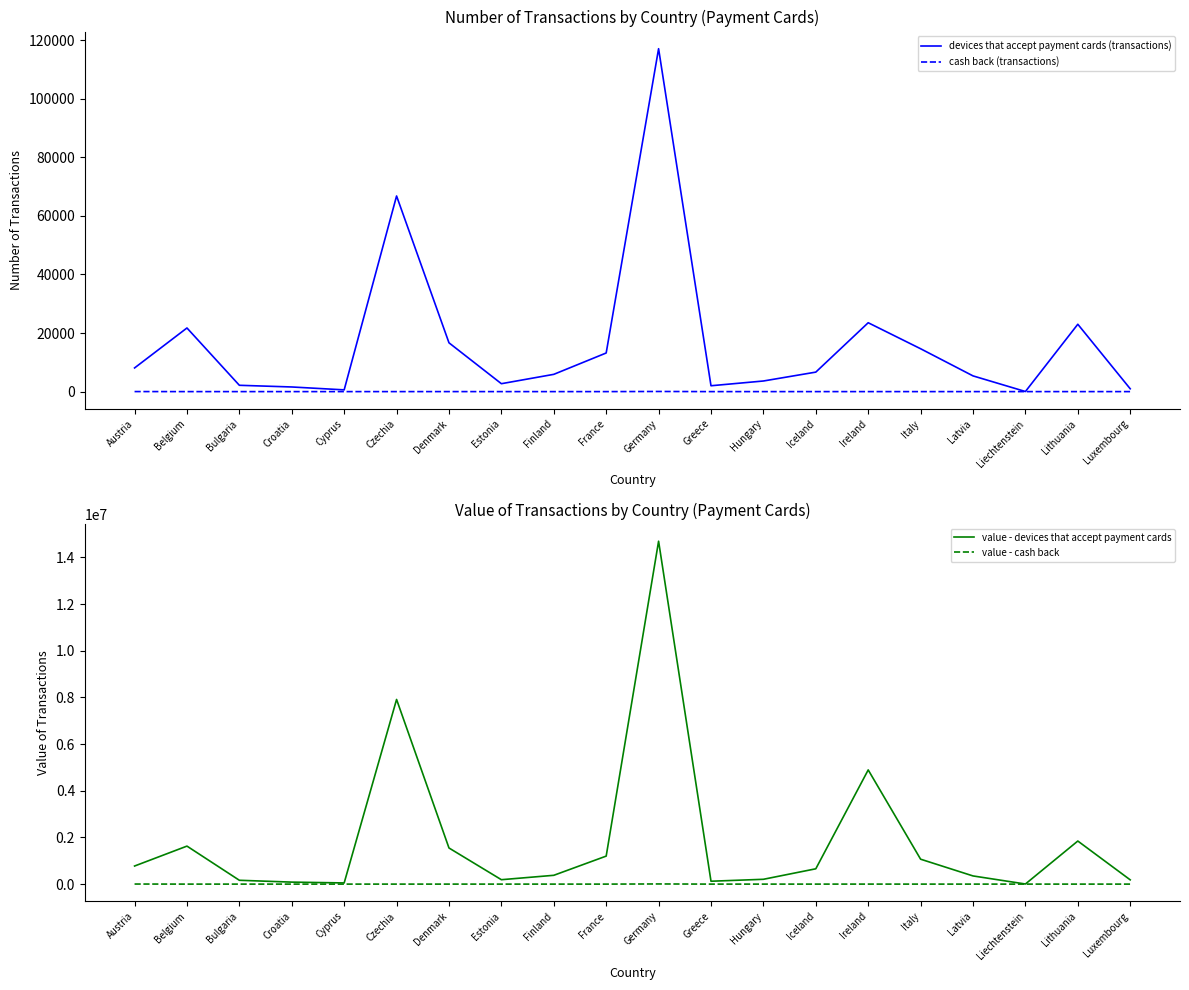

True or false: value - cash back has more than 0 points higher than both neighbors.

True